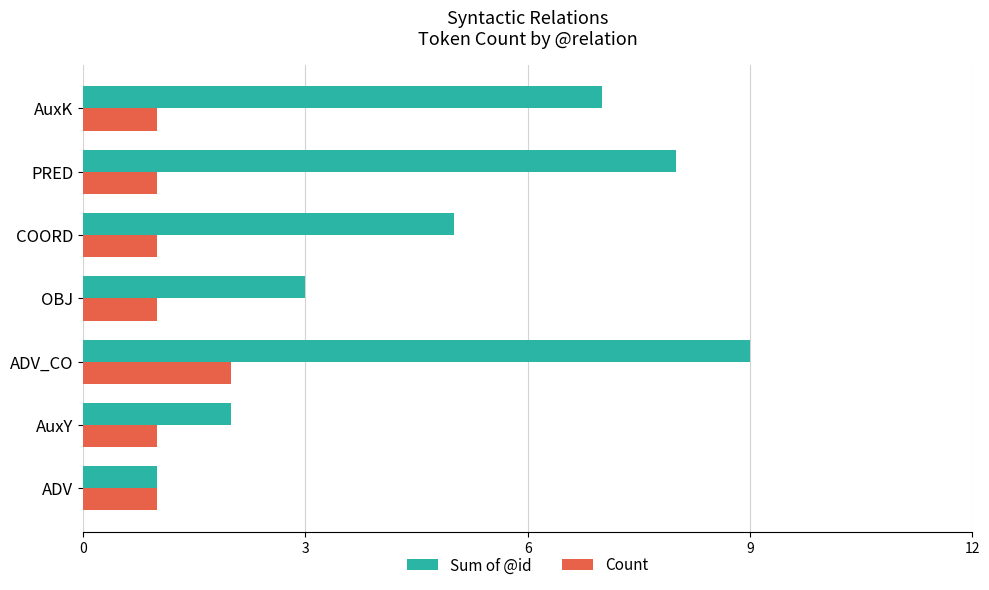

What is the difference between the maximum and minimum values in the Sum of @id series?

8